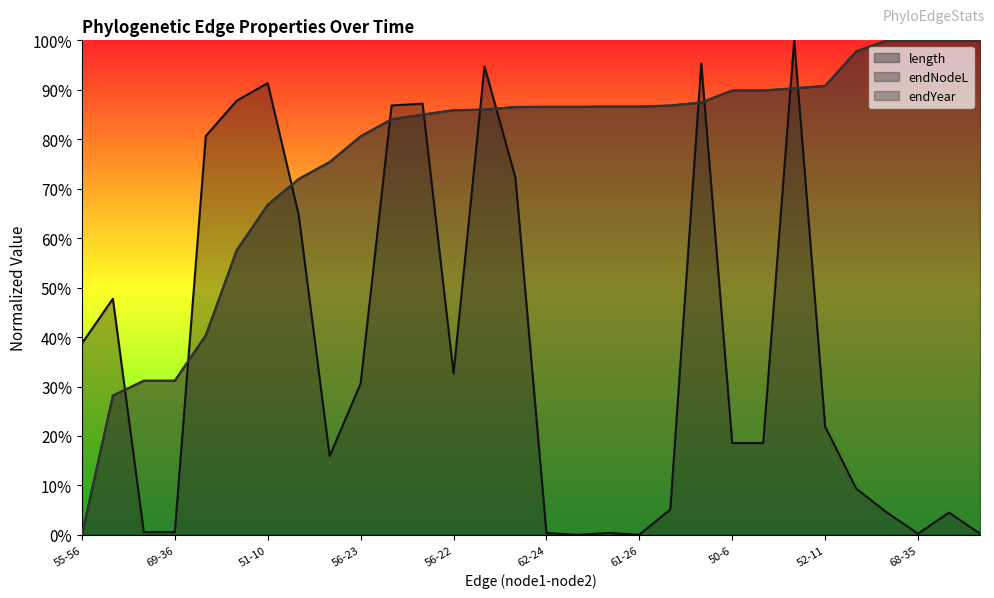

List the series in order of their peak value, lowest first.

length, endNodeL, endYear